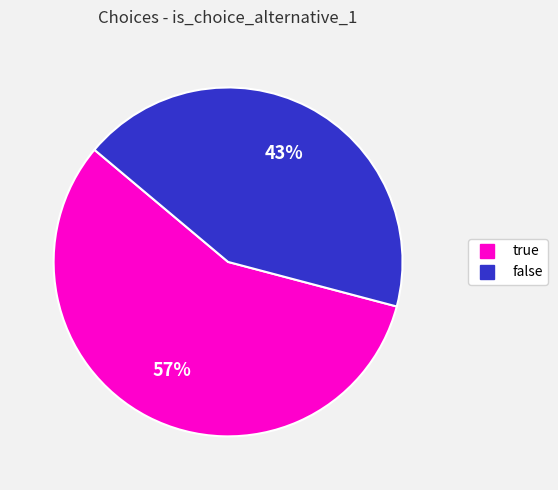

Rank the categories by value from highest to lowest.

true, false